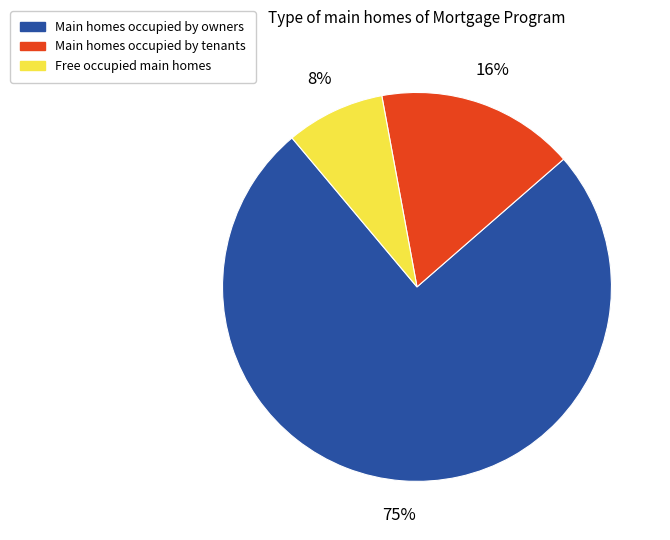

Is there any slice that represents more than half of the pie?

Yes